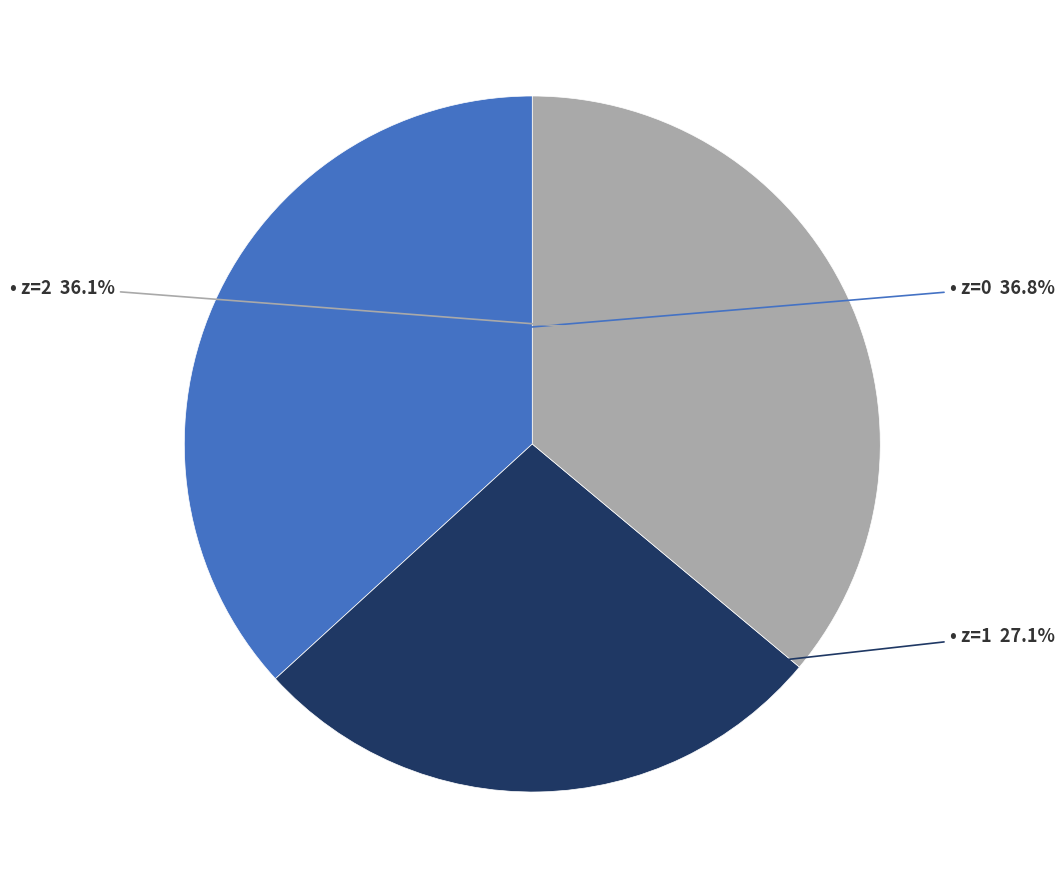

Is there a majority slice in this chart?

No